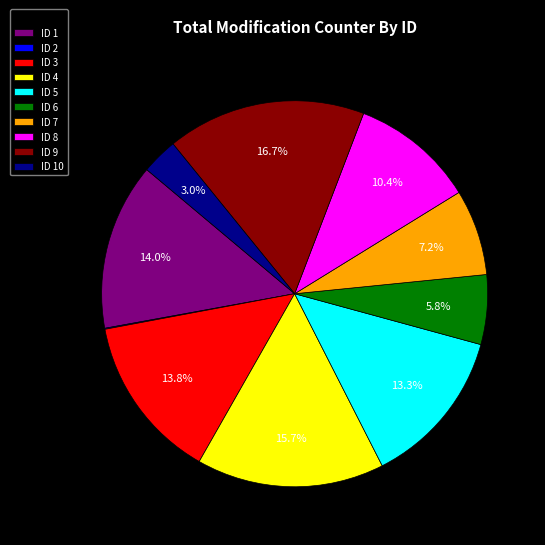

What is the largest slice in the pie chart?

ID 9